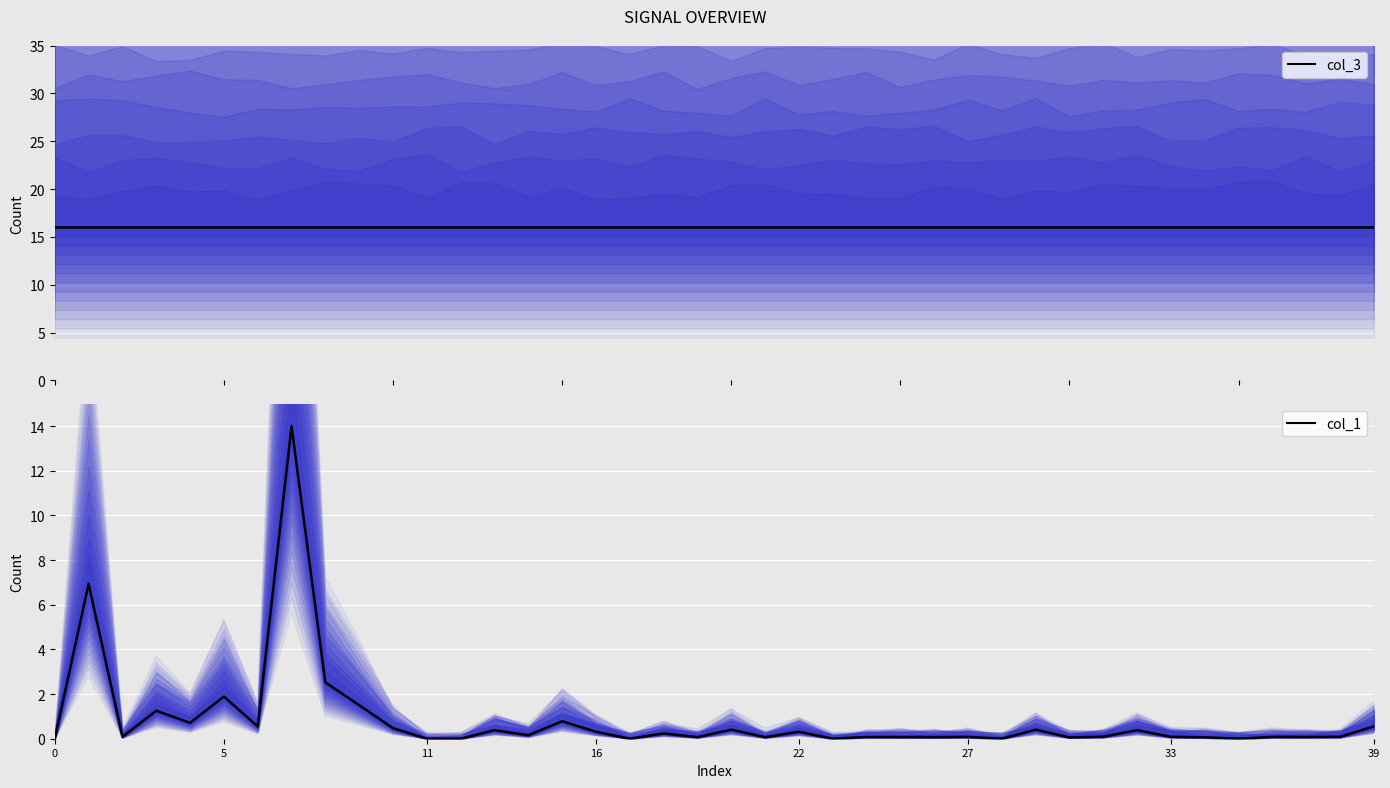

Between 15 and 37, which series saw the biggest shift?

col_1